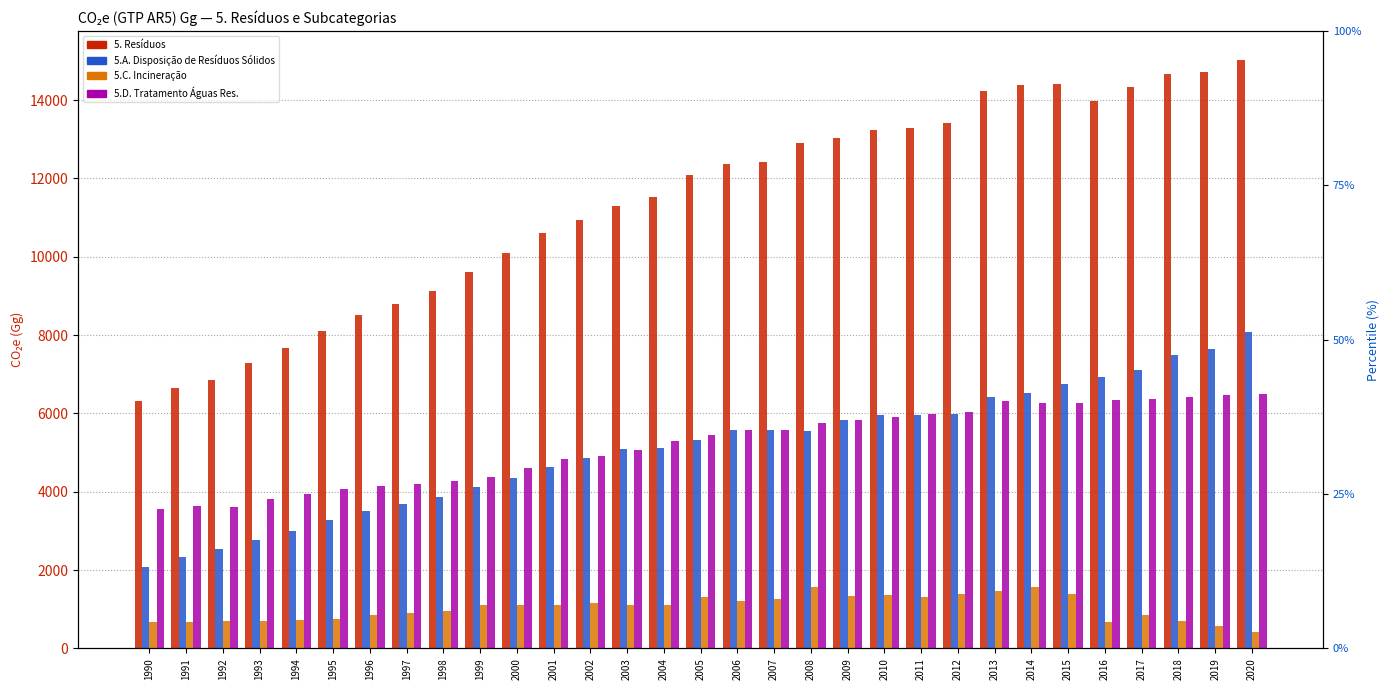

The value of 5. Resíduos at 2019 is 19953.9. True or false?

False